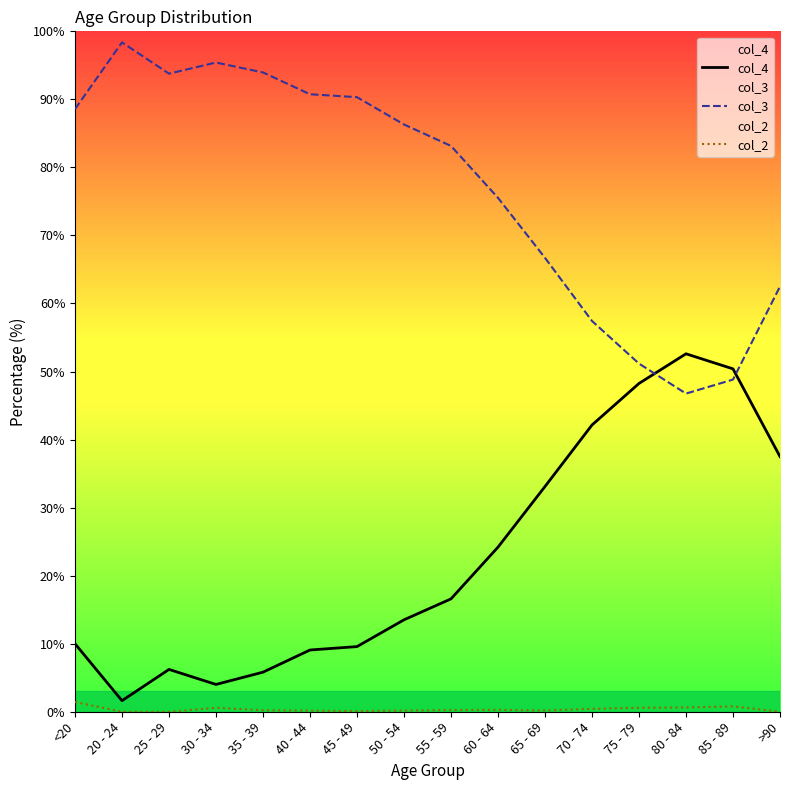

In col_4, how many points are lower than both neighbors (excluding endpoints)?

2